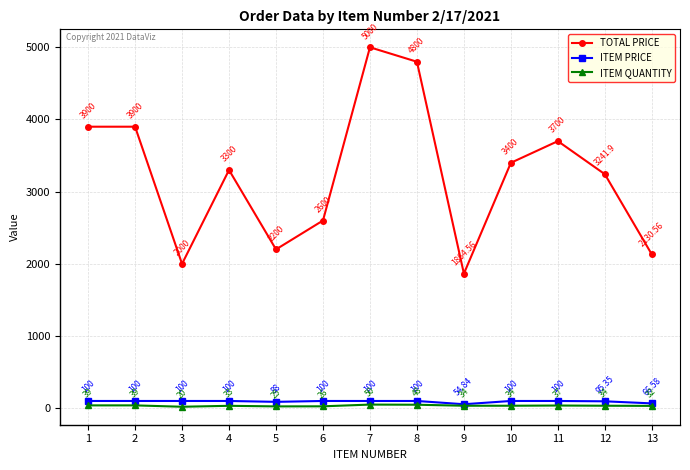

What is the value of the ITEM QUANTITY point at the 5th from the left?

25.0